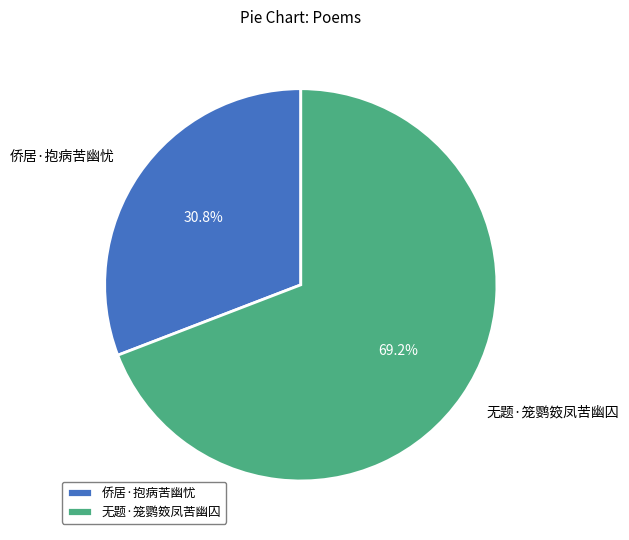

To the nearest percent, what percentage of the pie is 侨居·抱病苦幽忧?

31%